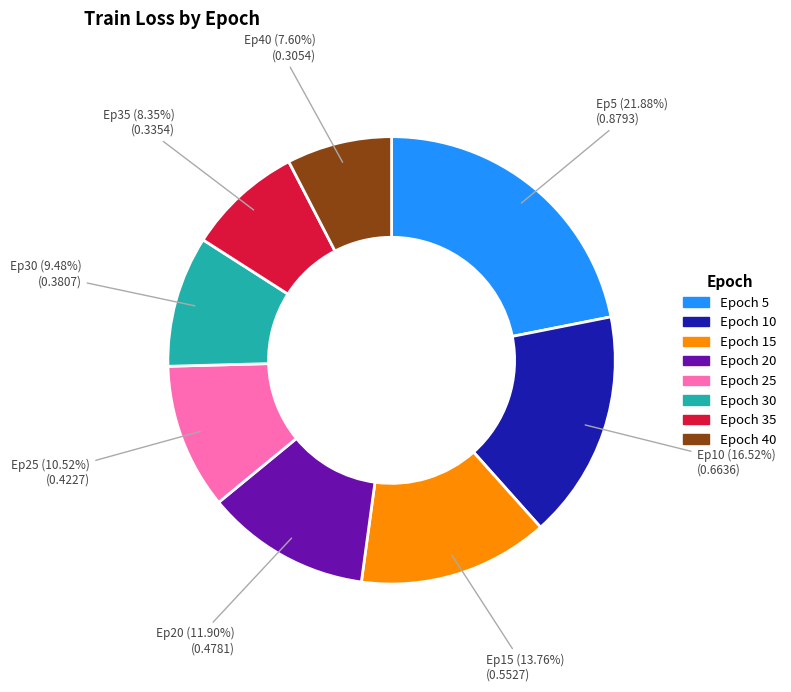

Is there any slice that represents more than half of the pie?

No